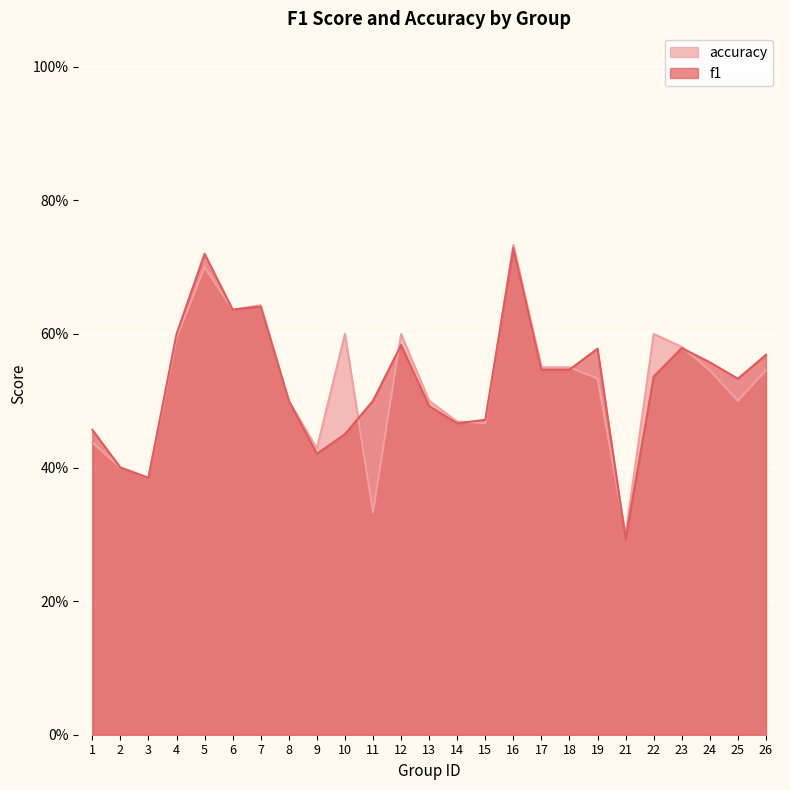

How many interior local valleys does the f1 series have?

6